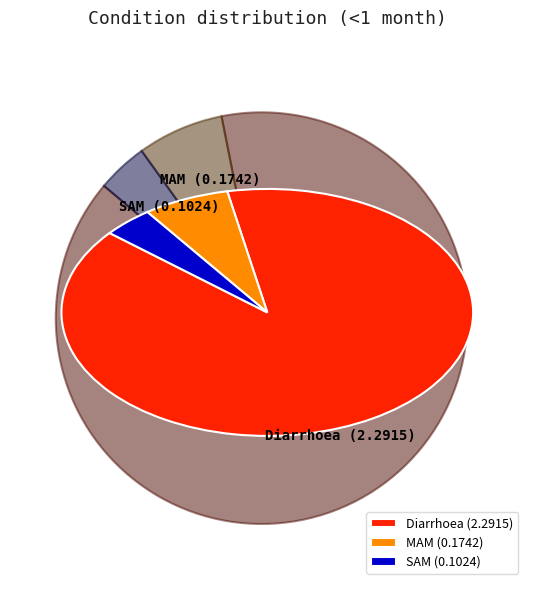

Does Diarrhoea account for over 50% of the chart?

Yes